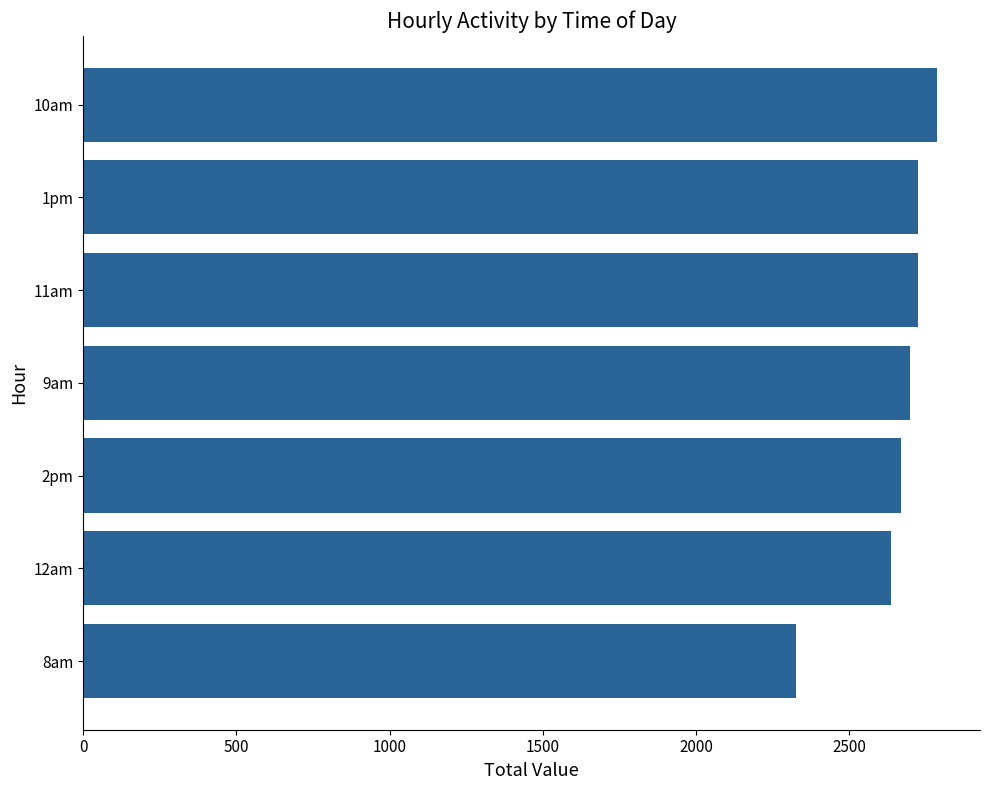

What is the maximum value shown in the chart?

2786.5